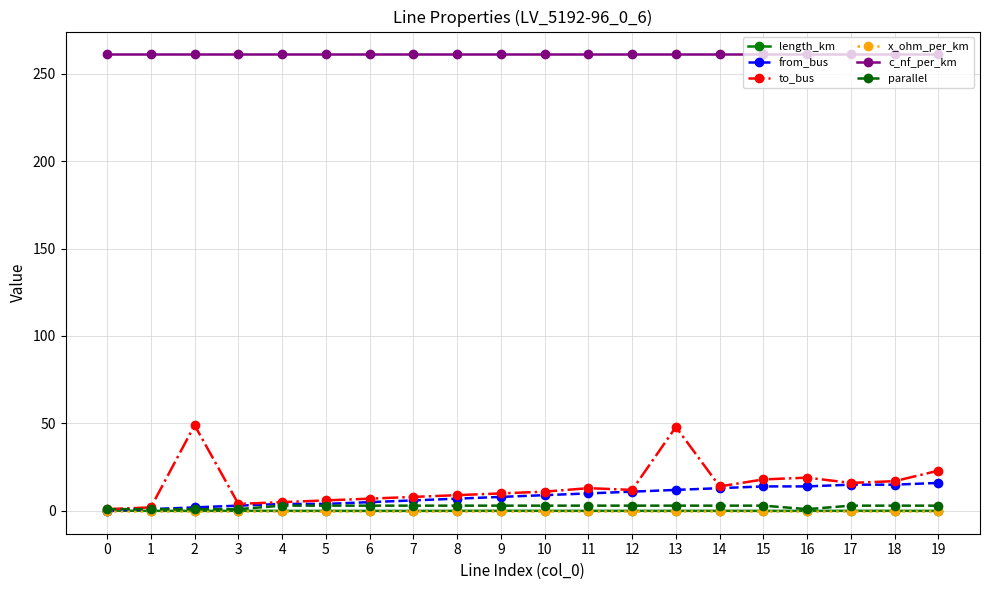

What is the minimum value for c_nf_per_km?

261.0